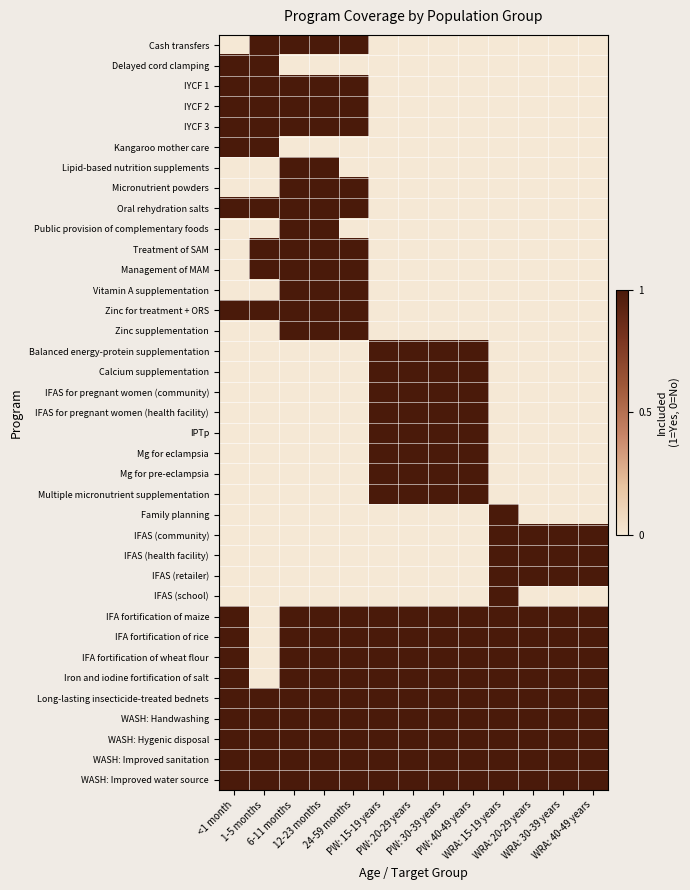

Reading left to right, list all the values displayed in this chart.

Cash transfers: <1 month=0	1-5 months=1	6-11 months=1	12-23 months=1	24-59 months=1	PW: 15-19 years=0	PW: 20-29 years=0	PW: 30-39 years=0	PW: 40-49 years=0	WRA: 15-19 years=0	WRA: 20-29 years=0	WRA: 30-39 years=0	WRA: 40-49 years=0
Delayed cord clamping: <1 month=1	1-5 months=1	6-11 months=0	12-23 months=0	24-59 months=0	PW: 15-19 years=0	PW: 20-29 years=0	PW: 30-39 years=0	PW: 40-49 years=0	WRA: 15-19 years=0	WRA: 20-29 years=0	WRA: 30-39 years=0	WRA: 40-49 years=0
IYCF 1: <1 month=1	1-5 months=1	6-11 months=1	12-23 months=1	24-59 months=1	PW: 15-19 years=0	PW: 20-29 years=0	PW: 30-39 years=0	PW: 40-49 years=0	WRA: 15-19 years=0	WRA: 20-29 years=0	WRA: 30-39 years=0	WRA: 40-49 years=0
IYCF 2: <1 month=1	1-5 months=1	6-11 months=1	12-23 months=1	24-59 months=1	PW: 15-19 years=0	PW: 20-29 years=0	PW: 30-39 years=0	PW: 40-49 years=0	WRA: 15-19 years=0	WRA: 20-29 years=0	WRA: 30-39 years=0	WRA: 40-49 years=0
IYCF 3: <1 month=1	1-5 months=1	6-11 months=1	12-23 months=1	24-59 months=1	PW: 15-19 years=0	PW: 20-29 years=0	PW: 30-39 years=0	PW: 40-49 years=0	WRA: 15-19 years=0	WRA: 20-29 years=0	WRA: 30-39 years=0	WRA: 40-49 years=0
Kangaroo mother care: <1 month=1	1-5 months=1	6-11 months=0	12-23 months=0	24-59 months=0	PW: 15-19 years=0	PW: 20-29 years=0	PW: 30-39 years=0	PW: 40-49 years=0	WRA: 15-19 years=0	WRA: 20-29 years=0	WRA: 30-39 years=0	WRA: 40-49 years=0
Lipid-based nutrition supplements: <1 month=0	1-5 months=0	6-11 months=1	12-23 months=1	24-59 months=0	PW: 15-19 years=0	PW: 20-29 years=0	PW: 30-39 years=0	PW: 40-49 years=0	WRA: 15-19 years=0	WRA: 20-29 years=0	WRA: 30-39 years=0	WRA: 40-49 years=0
Micronutrient powders: <1 month=0	1-5 months=0	6-11 months=1	12-23 months=1	24-59 months=1	PW: 15-19 years=0	PW: 20-29 years=0	PW: 30-39 years=0	PW: 40-49 years=0	WRA: 15-19 years=0	WRA: 20-29 years=0	WRA: 30-39 years=0	WRA: 40-49 years=0
Oral rehydration salts: <1 month=1	1-5 months=1	6-11 months=1	12-23 months=1	24-59 months=1	PW: 15-19 years=0	PW: 20-29 years=0	PW: 30-39 years=0	PW: 40-49 years=0	WRA: 15-19 years=0	WRA: 20-29 years=0	WRA: 30-39 years=0	WRA: 40-49 years=0
Public provision of complementary foods: <1 month=0	1-5 months=0	6-11 months=1	12-23 months=1	24-59 months=0	PW: 15-19 years=0	PW: 20-29 years=0	PW: 30-39 years=0	PW: 40-49 years=0	WRA: 15-19 years=0	WRA: 20-29 years=0	WRA: 30-39 years=0	WRA: 40-49 years=0
Treatment of SAM: <1 month=0	1-5 months=1	6-11 months=1	12-23 months=1	24-59 months=1	PW: 15-19 years=0	PW: 20-29 years=0	PW: 30-39 years=0	PW: 40-49 years=0	WRA: 15-19 years=0	WRA: 20-29 years=0	WRA: 30-39 years=0	WRA: 40-49 years=0
Management of MAM: <1 month=0	1-5 months=1	6-11 months=1	12-23 months=1	24-59 months=1	PW: 15-19 years=0	PW: 20-29 years=0	PW: 30-39 years=0	PW: 40-49 years=0	WRA: 15-19 years=0	WRA: 20-29 years=0	WRA: 30-39 years=0	WRA: 40-49 years=0
Vitamin A supplementation: <1 month=0	1-5 months=0	6-11 months=1	12-23 months=1	24-59 months=1	PW: 15-19 years=0	PW: 20-29 years=0	PW: 30-39 years=0	PW: 40-49 years=0	WRA: 15-19 years=0	WRA: 20-29 years=0	WRA: 30-39 years=0	WRA: 40-49 years=0
Zinc for treatment + ORS: <1 month=1	1-5 months=1	6-11 months=1	12-23 months=1	24-59 months=1	PW: 15-19 years=0	PW: 20-29 years=0	PW: 30-39 years=0	PW: 40-49 years=0	WRA: 15-19 years=0	WRA: 20-29 years=0	WRA: 30-39 years=0	WRA: 40-49 years=0
Zinc supplementation: <1 month=0	1-5 months=0	6-11 months=1	12-23 months=1	24-59 months=1	PW: 15-19 years=0	PW: 20-29 years=0	PW: 30-39 years=0	PW: 40-49 years=0	WRA: 15-19 years=0	WRA: 20-29 years=0	WRA: 30-39 years=0	WRA: 40-49 years=0
Balanced energy-protein supplementation: <1 month=0	1-5 months=0	6-11 months=0	12-23 months=0	24-59 months=0	PW: 15-19 years=1	PW: 20-29 years=1	PW: 30-39 years=1	PW: 40-49 years=1	WRA: 15-19 years=0	WRA: 20-29 years=0	WRA: 30-39 years=0	WRA: 40-49 years=0
Calcium supplementation: <1 month=0	1-5 months=0	6-11 months=0	12-23 months=0	24-59 months=0	PW: 15-19 years=1	PW: 20-29 years=1	PW: 30-39 years=1	PW: 40-49 years=1	WRA: 15-19 years=0	WRA: 20-29 years=0	WRA: 30-39 years=0	WRA: 40-49 years=0
IFAS for pregnant women (community): <1 month=0	1-5 months=0	6-11 months=0	12-23 months=0	24-59 months=0	PW: 15-19 years=1	PW: 20-29 years=1	PW: 30-39 years=1	PW: 40-49 years=1	WRA: 15-19 years=0	WRA: 20-29 years=0	WRA: 30-39 years=0	WRA: 40-49 years=0
IFAS for pregnant women (health facility): <1 month=0	1-5 months=0	6-11 months=0	12-23 months=0	24-59 months=0	PW: 15-19 years=1	PW: 20-29 years=1	PW: 30-39 years=1	PW: 40-49 years=1	WRA: 15-19 years=0	WRA: 20-29 years=0	WRA: 30-39 years=0	WRA: 40-49 years=0
IPTp: <1 month=0	1-5 months=0	6-11 months=0	12-23 months=0	24-59 months=0	PW: 15-19 years=1	PW: 20-29 years=1	PW: 30-39 years=1	PW: 40-49 years=1	WRA: 15-19 years=0	WRA: 20-29 years=0	WRA: 30-39 years=0	WRA: 40-49 years=0
Mg for eclampsia: <1 month=0	1-5 months=0	6-11 months=0	12-23 months=0	24-59 months=0	PW: 15-19 years=1	PW: 20-29 years=1	PW: 30-39 years=1	PW: 40-49 years=1	WRA: 15-19 years=0	WRA: 20-29 years=0	WRA: 30-39 years=0	WRA: 40-49 years=0
Mg for pre-eclampsia: <1 month=0	1-5 months=0	6-11 months=0	12-23 months=0	24-59 months=0	PW: 15-19 years=1	PW: 20-29 years=1	PW: 30-39 years=1	PW: 40-49 years=1	WRA: 15-19 years=0	WRA: 20-29 years=0	WRA: 30-39 years=0	WRA: 40-49 years=0
Multiple micronutrient supplementation: <1 month=0	1-5 months=0	6-11 months=0	12-23 months=0	24-59 months=0	PW: 15-19 years=1	PW: 20-29 years=1	PW: 30-39 years=1	PW: 40-49 years=1	WRA: 15-19 years=0	WRA: 20-29 years=0	WRA: 30-39 years=0	WRA: 40-49 years=0
Family planning: <1 month=0	1-5 months=0	6-11 months=0	12-23 months=0	24-59 months=0	PW: 15-19 years=0	PW: 20-29 years=0	PW: 30-39 years=0	PW: 40-49 years=0	WRA: 15-19 years=1	WRA: 20-29 years=0	WRA: 30-39 years=0	WRA: 40-49 years=0
IFAS (community): <1 month=0	1-5 months=0	6-11 months=0	12-23 months=0	24-59 months=0	PW: 15-19 years=0	PW: 20-29 years=0	PW: 30-39 years=0	PW: 40-49 years=0	WRA: 15-19 years=1	WRA: 20-29 years=1	WRA: 30-39 years=1	WRA: 40-49 years=1
IFAS (health facility): <1 month=0	1-5 months=0	6-11 months=0	12-23 months=0	24-59 months=0	PW: 15-19 years=0	PW: 20-29 years=0	PW: 30-39 years=0	PW: 40-49 years=0	WRA: 15-19 years=1	WRA: 20-29 years=1	WRA: 30-39 years=1	WRA: 40-49 years=1
IFAS (retailer): <1 month=0	1-5 months=0	6-11 months=0	12-23 months=0	24-59 months=0	PW: 15-19 years=0	PW: 20-29 years=0	PW: 30-39 years=0	PW: 40-49 years=0	WRA: 15-19 years=1	WRA: 20-29 years=1	WRA: 30-39 years=1	WRA: 40-49 years=1
IFAS (school): <1 month=0	1-5 months=0	6-11 months=0	12-23 months=0	24-59 months=0	PW: 15-19 years=0	PW: 20-29 years=0	PW: 30-39 years=0	PW: 40-49 years=0	WRA: 15-19 years=1	WRA: 20-29 years=0	WRA: 30-39 years=0	WRA: 40-49 years=0
IFA fortification of maize: <1 month=1	1-5 months=0	6-11 months=1	12-23 months=1	24-59 months=1	PW: 15-19 years=1	PW: 20-29 years=1	PW: 30-39 years=1	PW: 40-49 years=1	WRA: 15-19 years=1	WRA: 20-29 years=1	WRA: 30-39 years=1	WRA: 40-49 years=1
IFA fortification of rice: <1 month=1	1-5 months=0	6-11 months=1	12-23 months=1	24-59 months=1	PW: 15-19 years=1	PW: 20-29 years=1	PW: 30-39 years=1	PW: 40-49 years=1	WRA: 15-19 years=1	WRA: 20-29 years=1	WRA: 30-39 years=1	WRA: 40-49 years=1
IFA fortification of wheat flour: <1 month=1	1-5 months=0	6-11 months=1	12-23 months=1	24-59 months=1	PW: 15-19 years=1	PW: 20-29 years=1	PW: 30-39 years=1	PW: 40-49 years=1	WRA: 15-19 years=1	WRA: 20-29 years=1	WRA: 30-39 years=1	WRA: 40-49 years=1
Iron and iodine fortification of salt: <1 month=1	1-5 months=0	6-11 months=1	12-23 months=1	24-59 months=1	PW: 15-19 years=1	PW: 20-29 years=1	PW: 30-39 years=1	PW: 40-49 years=1	WRA: 15-19 years=1	WRA: 20-29 years=1	WRA: 30-39 years=1	WRA: 40-49 years=1
Long-lasting insecticide-treated bednets: <1 month=1	1-5 months=1	6-11 months=1	12-23 months=1	24-59 months=1	PW: 15-19 years=1	PW: 20-29 years=1	PW: 30-39 years=1	PW: 40-49 years=1	WRA: 15-19 years=1	WRA: 20-29 years=1	WRA: 30-39 years=1	WRA: 40-49 years=1
WASH: Handwashing: <1 month=1	1-5 months=1	6-11 months=1	12-23 months=1	24-59 months=1	PW: 15-19 years=1	PW: 20-29 years=1	PW: 30-39 years=1	PW: 40-49 years=1	WRA: 15-19 years=1	WRA: 20-29 years=1	WRA: 30-39 years=1	WRA: 40-49 years=1
WASH: Hygenic disposal: <1 month=1	1-5 months=1	6-11 months=1	12-23 months=1	24-59 months=1	PW: 15-19 years=1	PW: 20-29 years=1	PW: 30-39 years=1	PW: 40-49 years=1	WRA: 15-19 years=1	WRA: 20-29 years=1	WRA: 30-39 years=1	WRA: 40-49 years=1
WASH: Improved sanitation: <1 month=1	1-5 months=1	6-11 months=1	12-23 months=1	24-59 months=1	PW: 15-19 years=1	PW: 20-29 years=1	PW: 30-39 years=1	PW: 40-49 years=1	WRA: 15-19 years=1	WRA: 20-29 years=1	WRA: 30-39 years=1	WRA: 40-49 years=1
WASH: Improved water source: <1 month=1	1-5 months=1	6-11 months=1	12-23 months=1	24-59 months=1	PW: 15-19 years=1	PW: 20-29 years=1	PW: 30-39 years=1	PW: 40-49 years=1	WRA: 15-19 years=1	WRA: 20-29 years=1	WRA: 30-39 years=1	WRA: 40-49 years=1